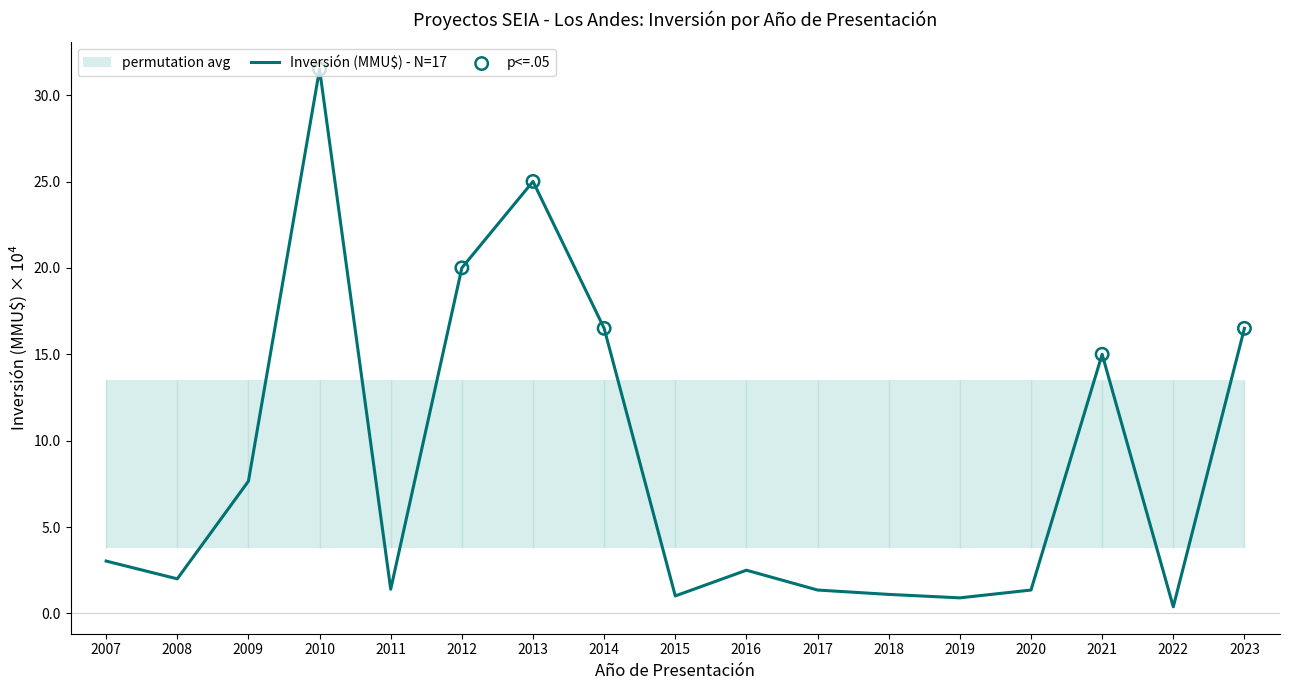

Between 2021 and 2015, which is larger?

2021